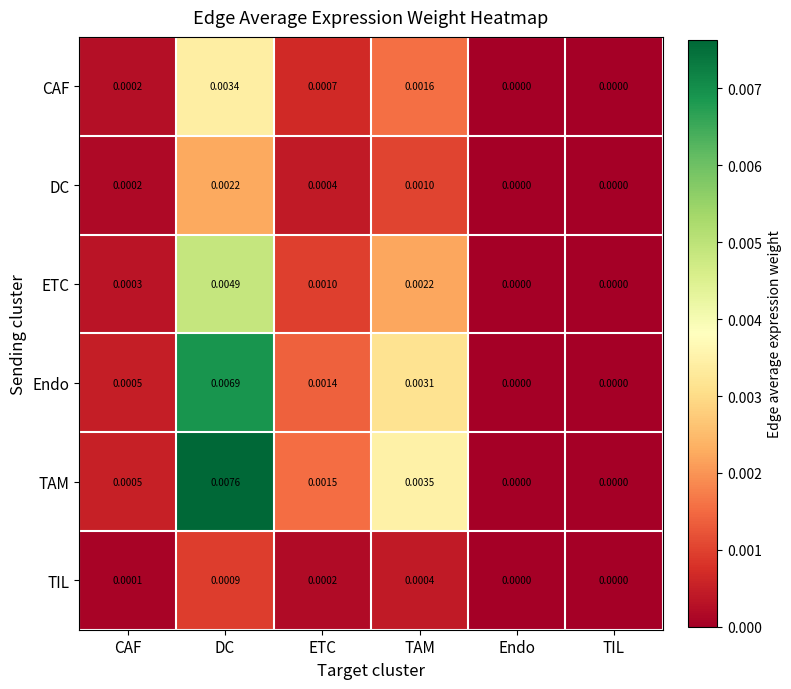

Which series changed the most between CAF and ETC?

TAM